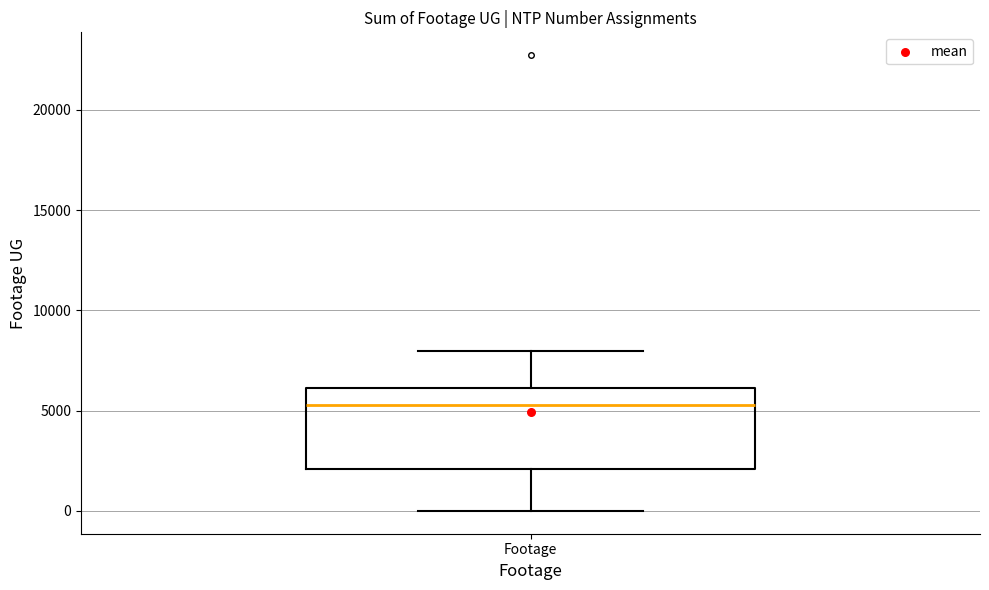

Read this box plot against the y-axis: the position of the median line, the range covered by the box, and the ends of both whiskers. The values are not printed on the chart, so give them approximately, as read against the axis.

median 5500, box 2000 to 6000, whiskers 0 to 8000